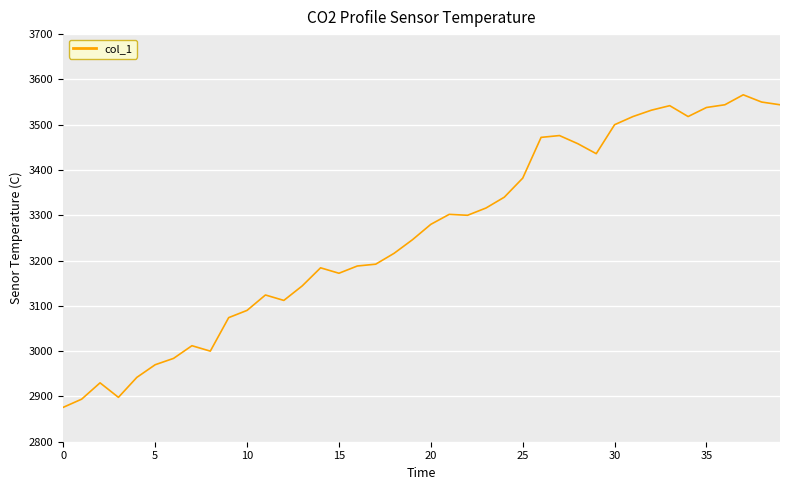

What is the minimum value shown in the chart?

2876